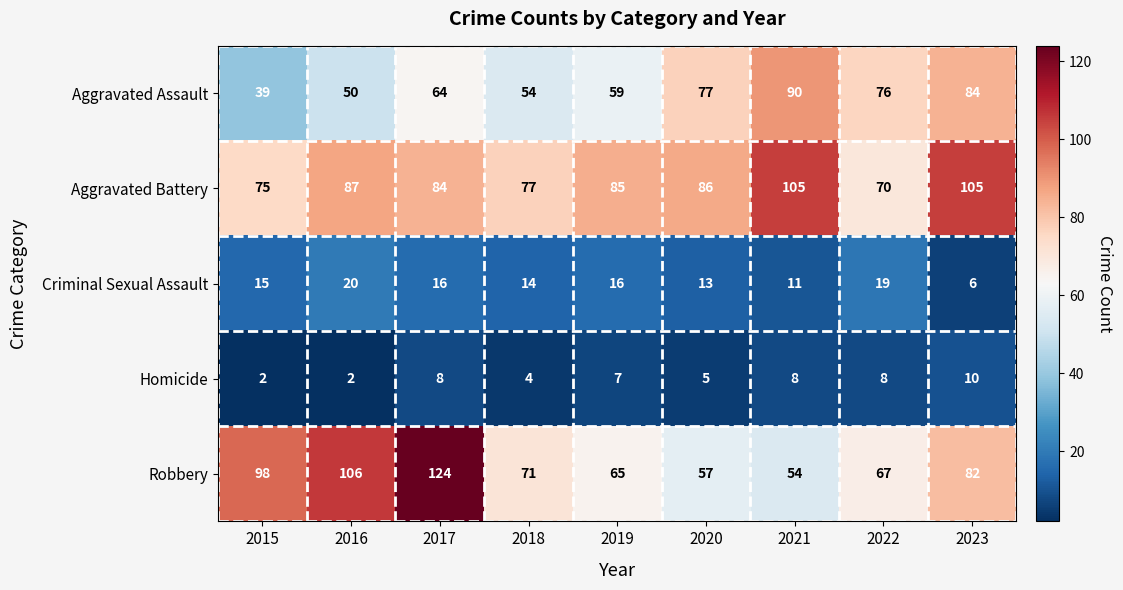

Is it true that Aggravated Assault equals 50 at 2016?

True